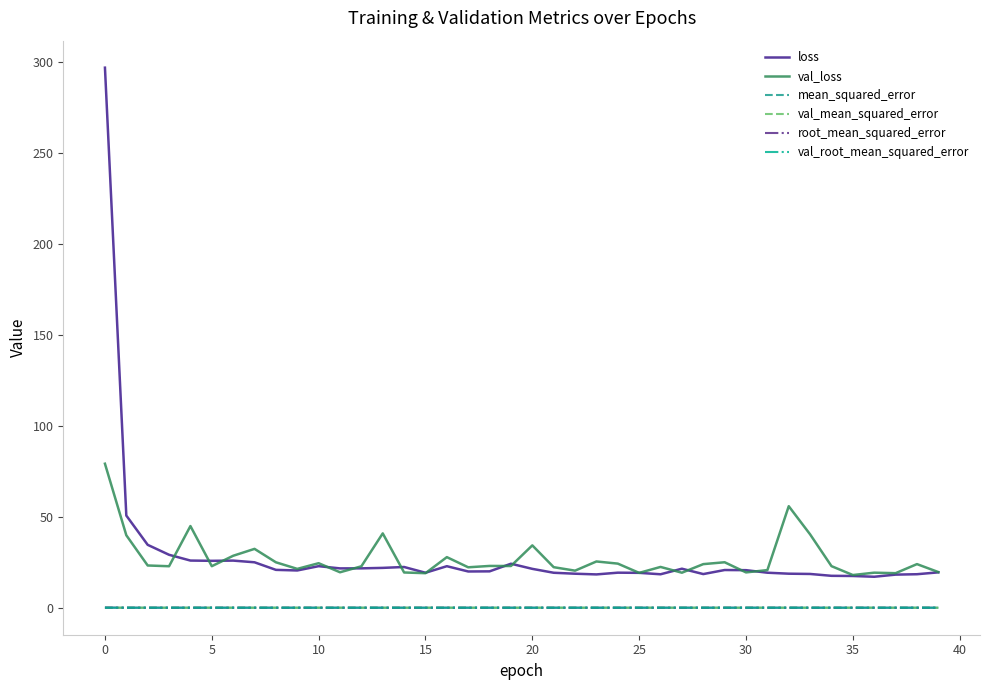

What is the lowest value of the loss series?

17.0